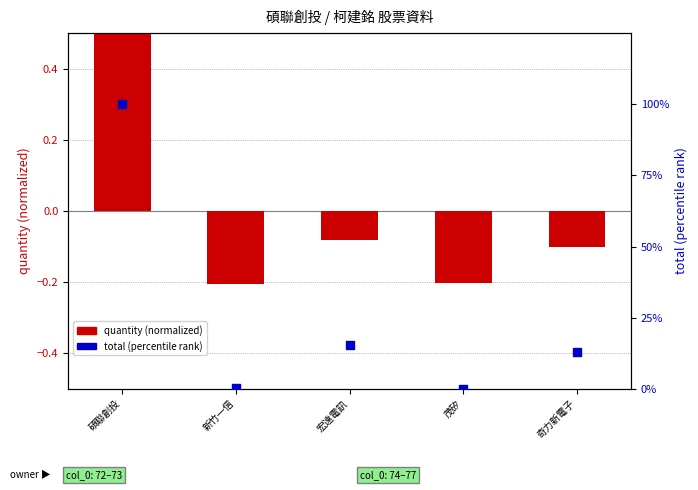

Which series reaches the maximum Y coordinate?

total (percentile)